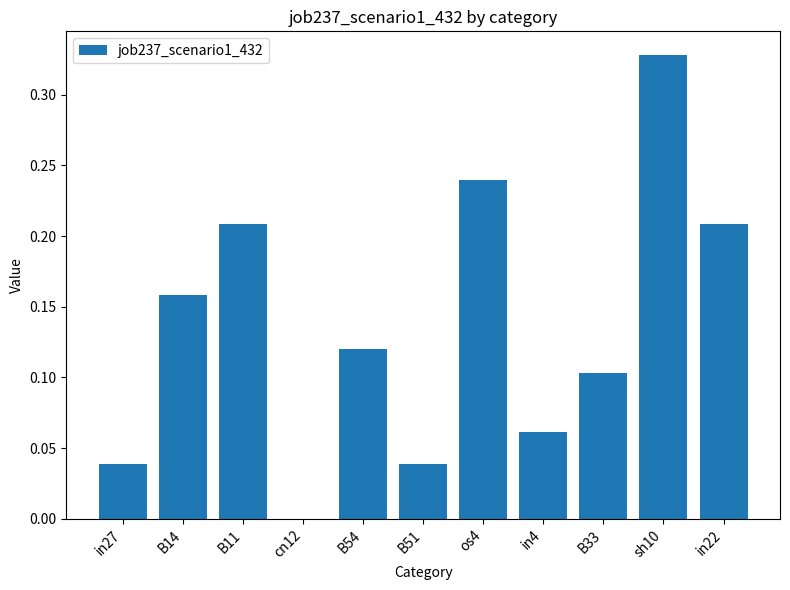

True or false: the data shows 0.0 at cn12.

True